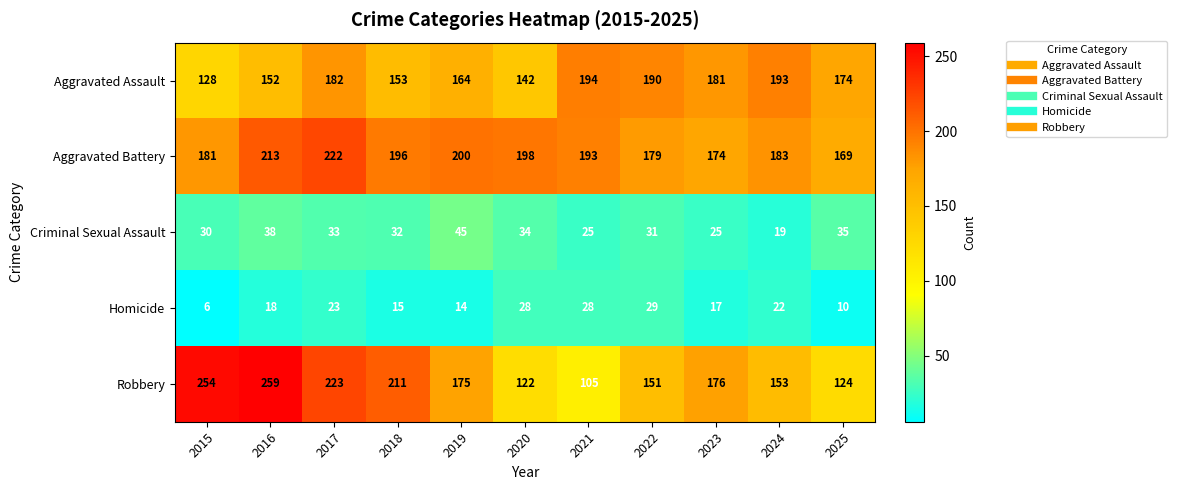

What is the sum of all Criminal Sexual Assault values?

347